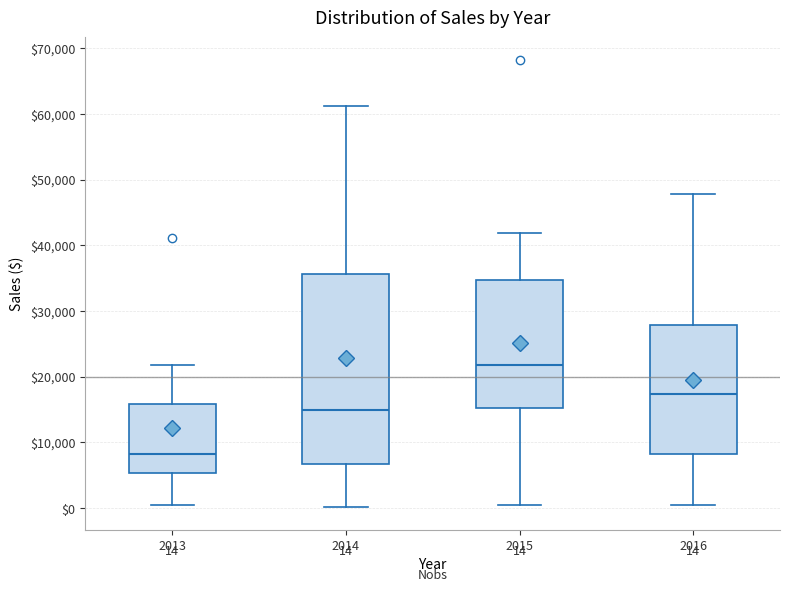

Comparing the boxes themselves (not the whiskers), which one is the tallest?

2014